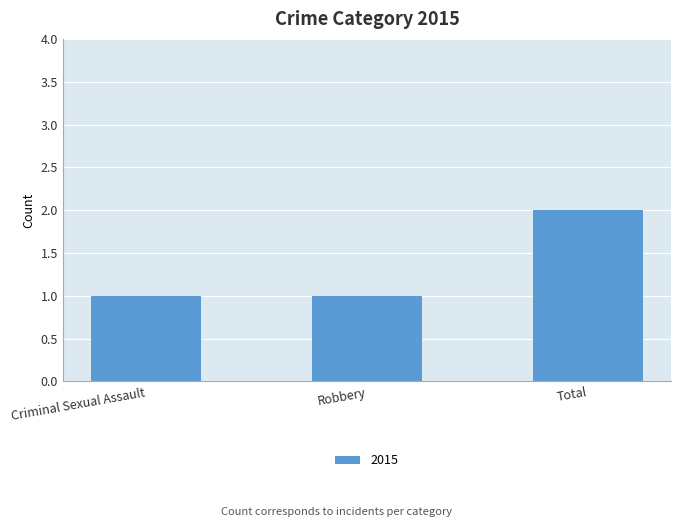

What position from the left is Total?

3